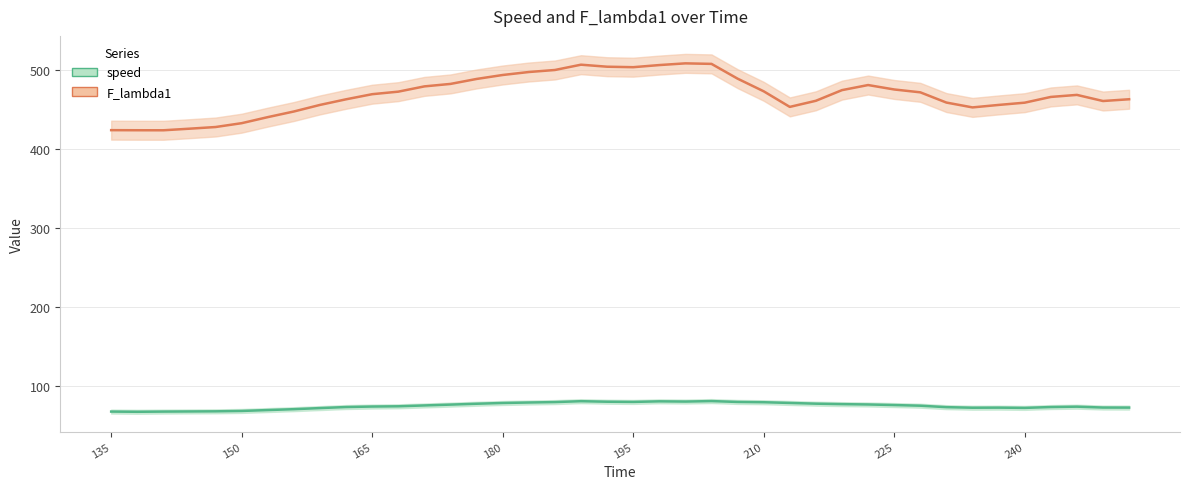

What is the difference between the maximum and minimum values in the speed series?

13.5